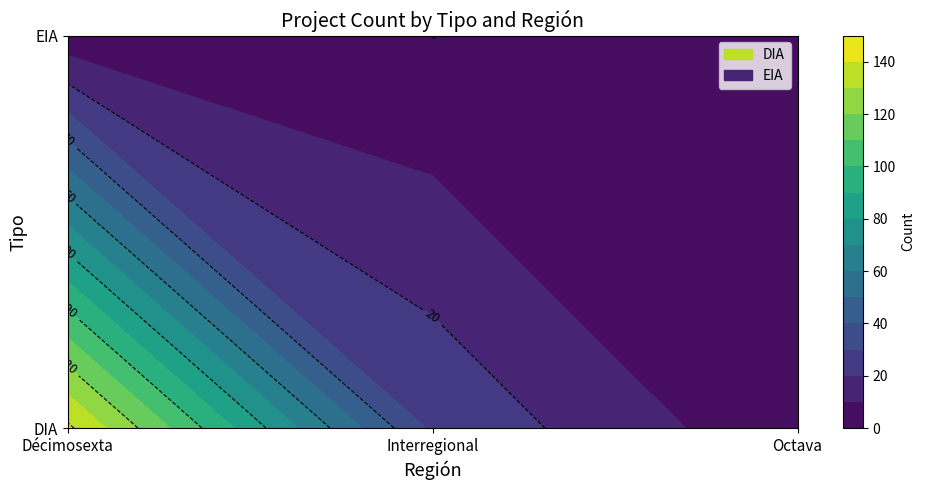

Reading left to right, list all the values displayed in this chart.

DIA: Décimosexta=142	Interregional=28	Octava=2
EIA: Décimosexta=3	Interregional=0	Octava=0